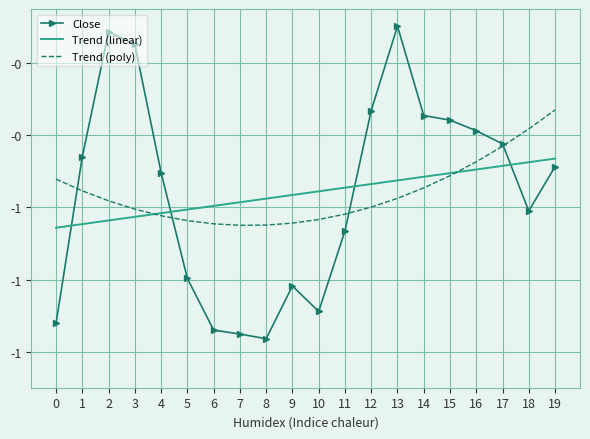

True or false: Close has more than 1 interior local peaks.

True